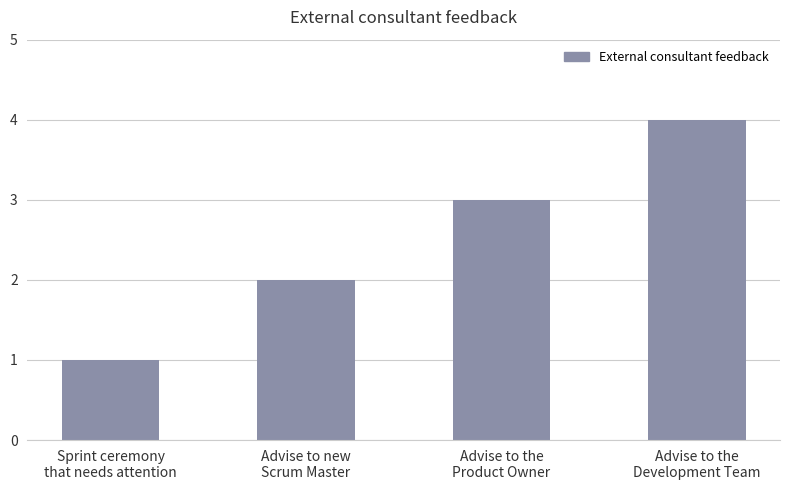

The value at Advise to the
Product Owner is 3. True or false?

True